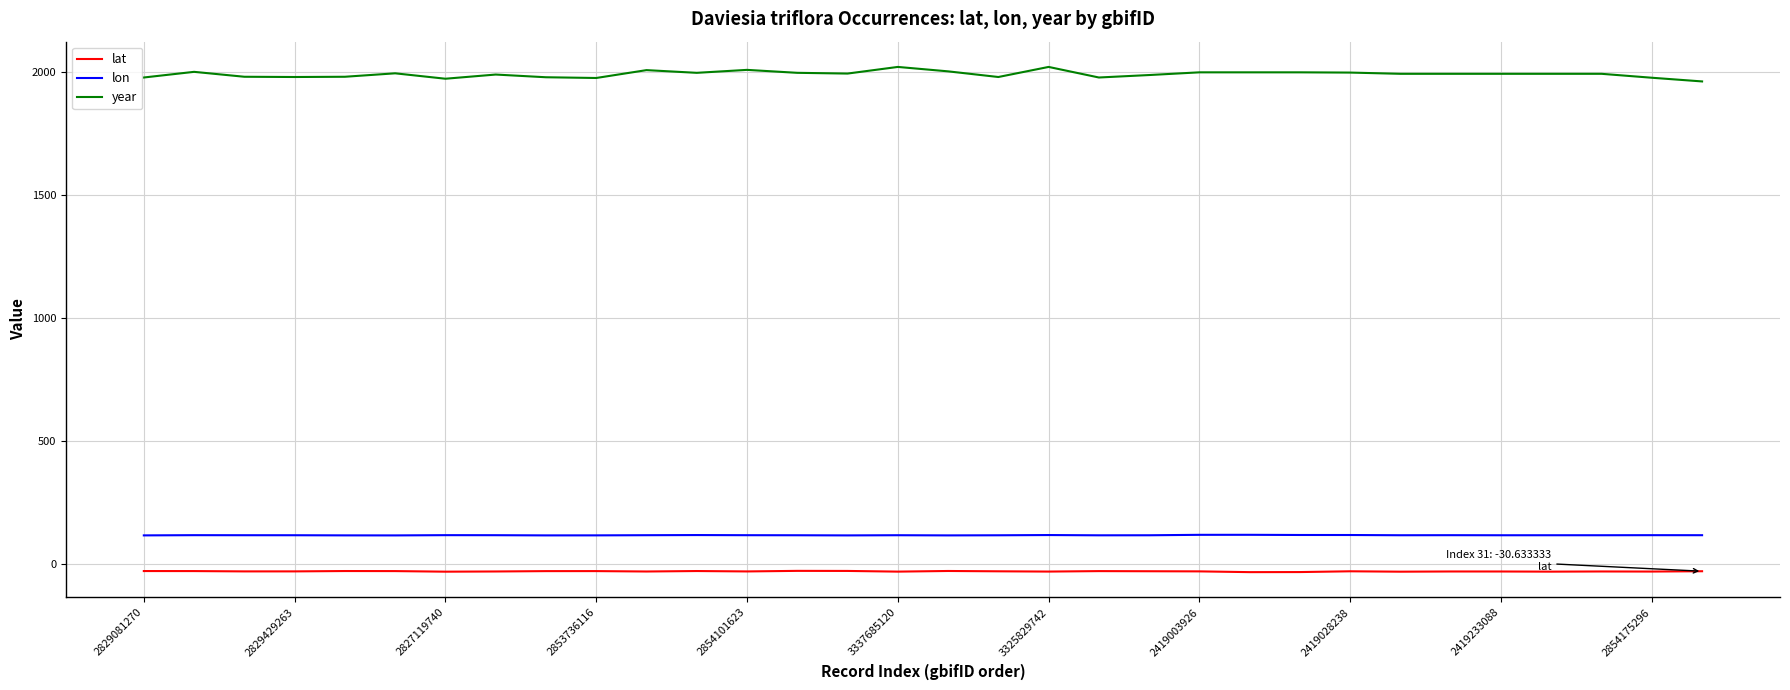

True or false: lat and year intersect in this chart.

False